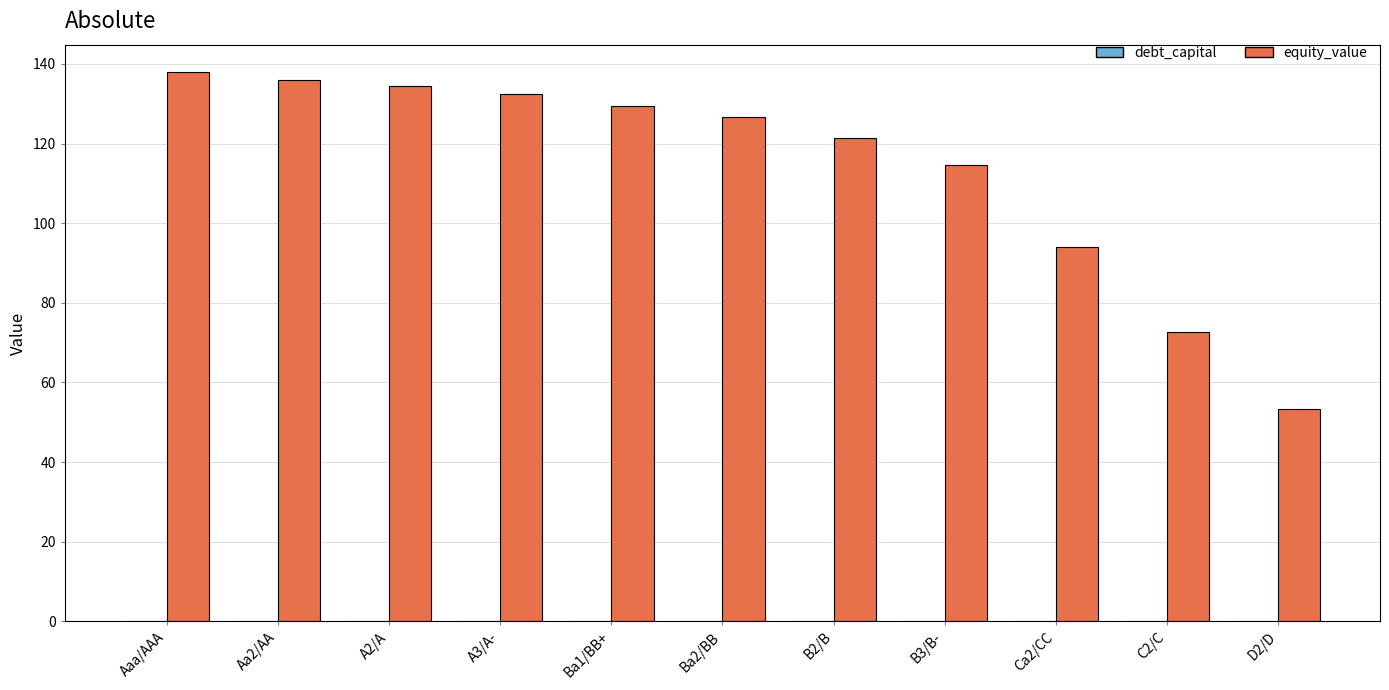

The value of equity_value at Aaa/AAA is 137.9. True or false?

True